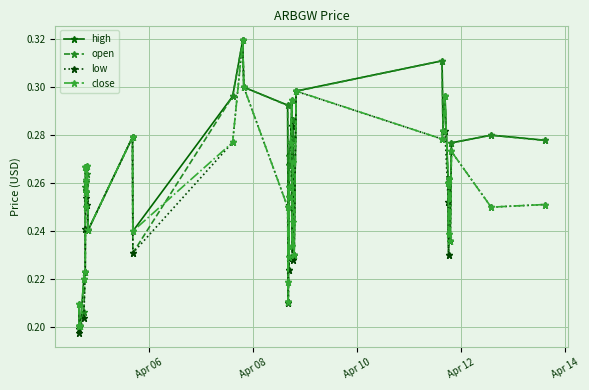

At how many categories does at least one series exceed 0?

40